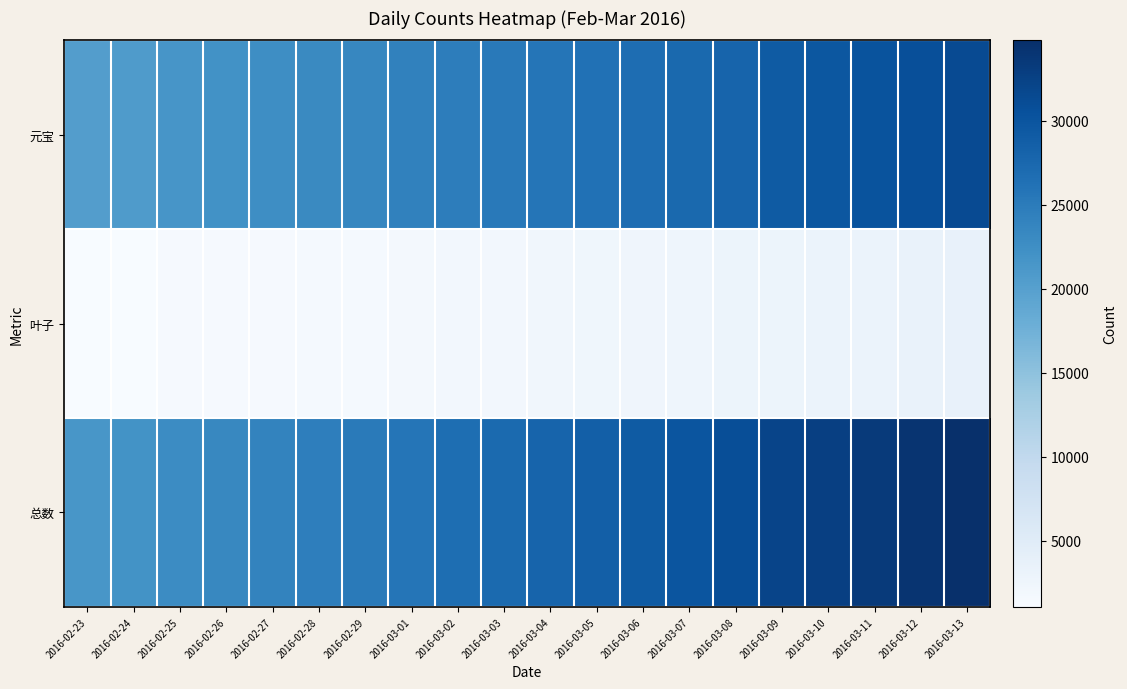

Rank the series by their maximum value, from highest to lowest.

总数, 元宝, 叶子